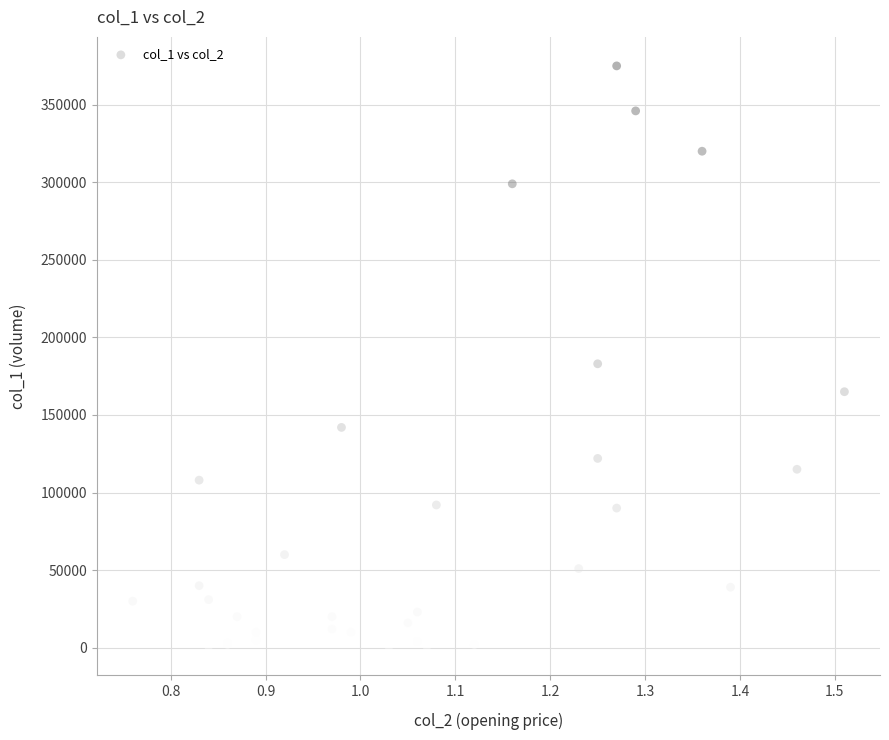

What Y value in the scatter plot is closest to 188000?

183000